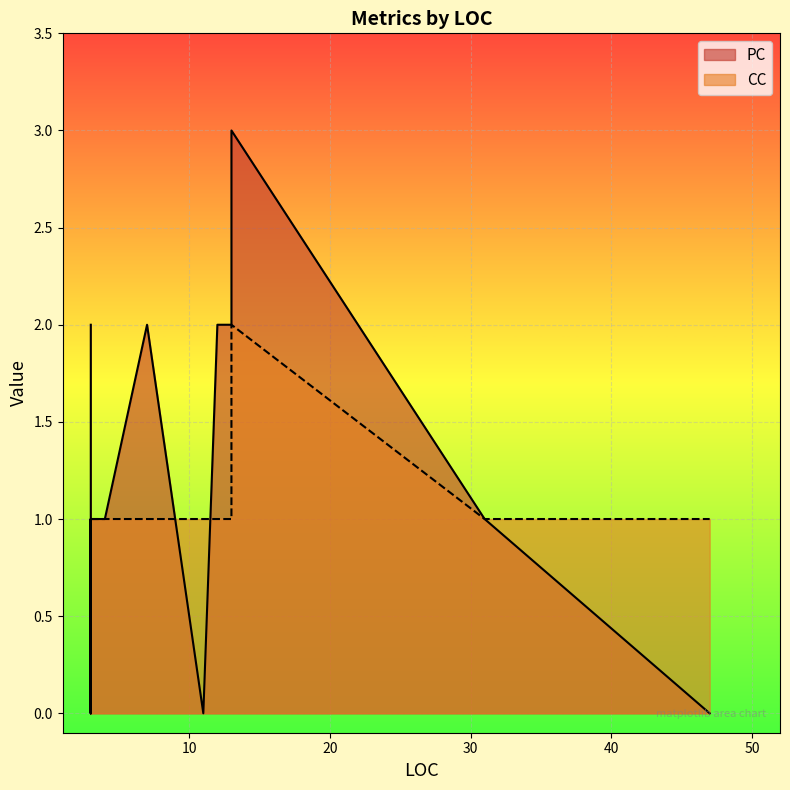

Rank the series at 13 from lowest to highest value.

CC, PC